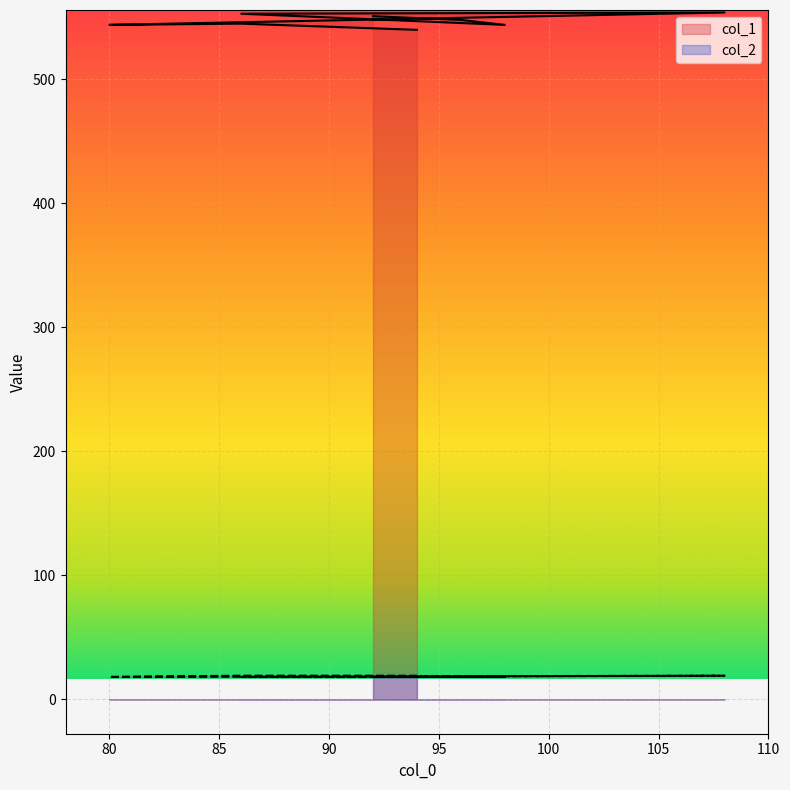

What is the sum of all col_1 values?

4379